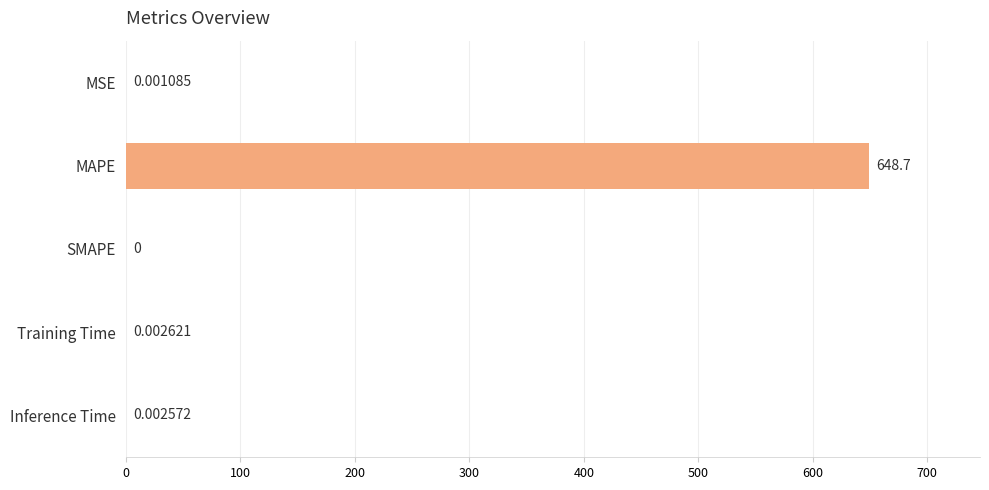

How many series are shown in this chart?

1